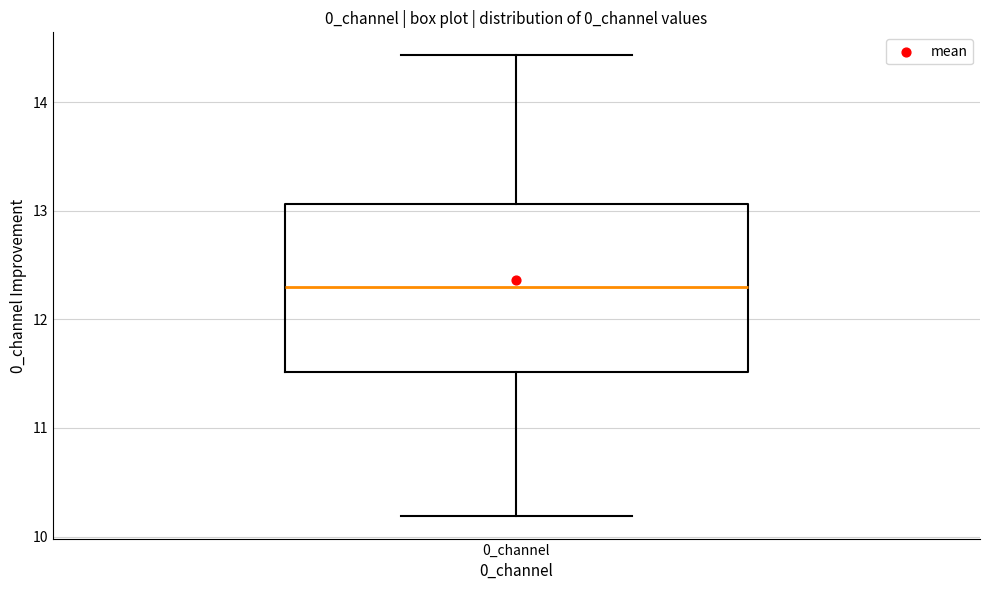

Where is the upper edge of the box for 0_channel on the y-axis? The values are not printed on the chart, so give them approximately, as read against the axis.

13.1